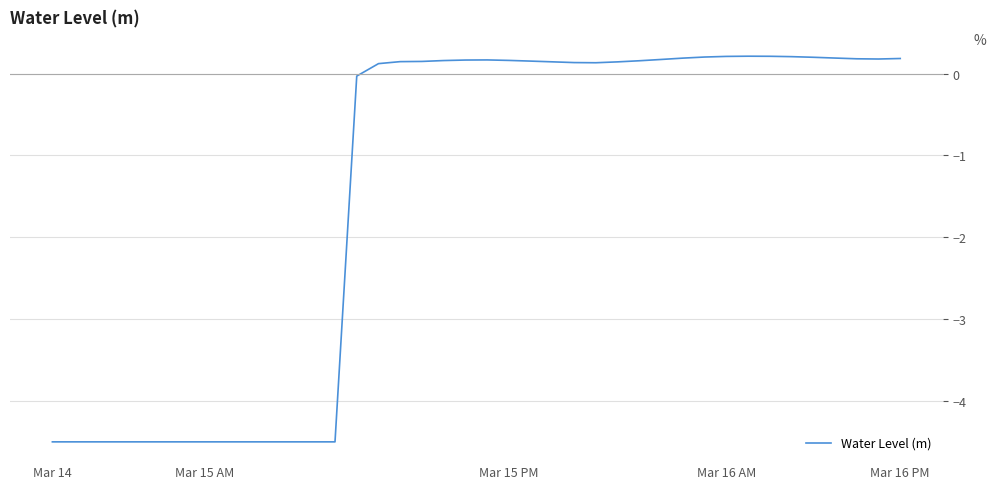

How many lines are shown in the chart?

1